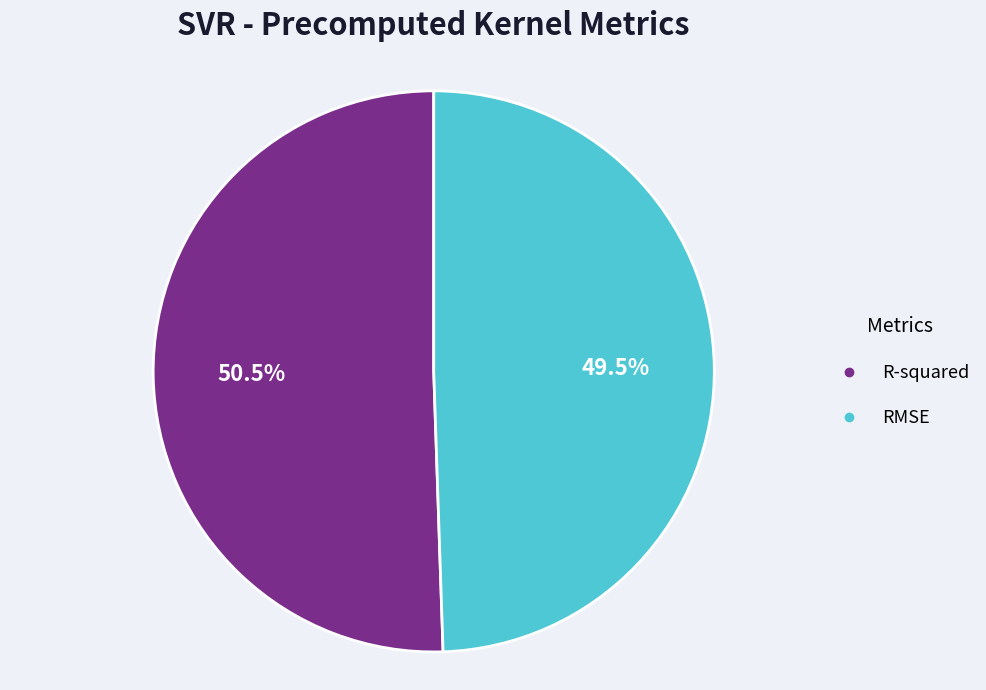

Which slice is the largest?

R-squared